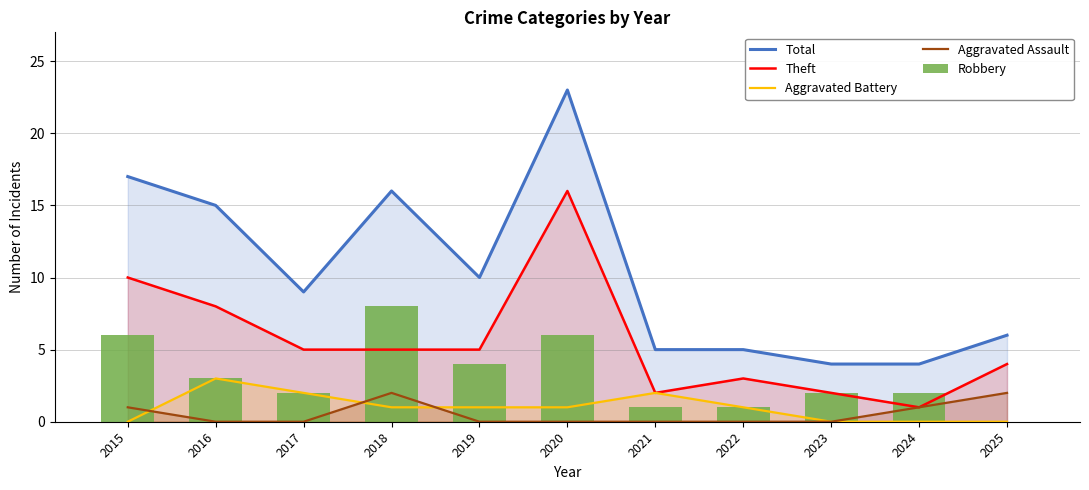

What is the difference between the maximum and minimum values in the Aggravated Assault series?

2